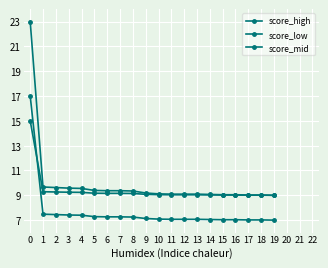

Rank the series at 6 from lowest to highest value.

score_low, score_mid, score_high